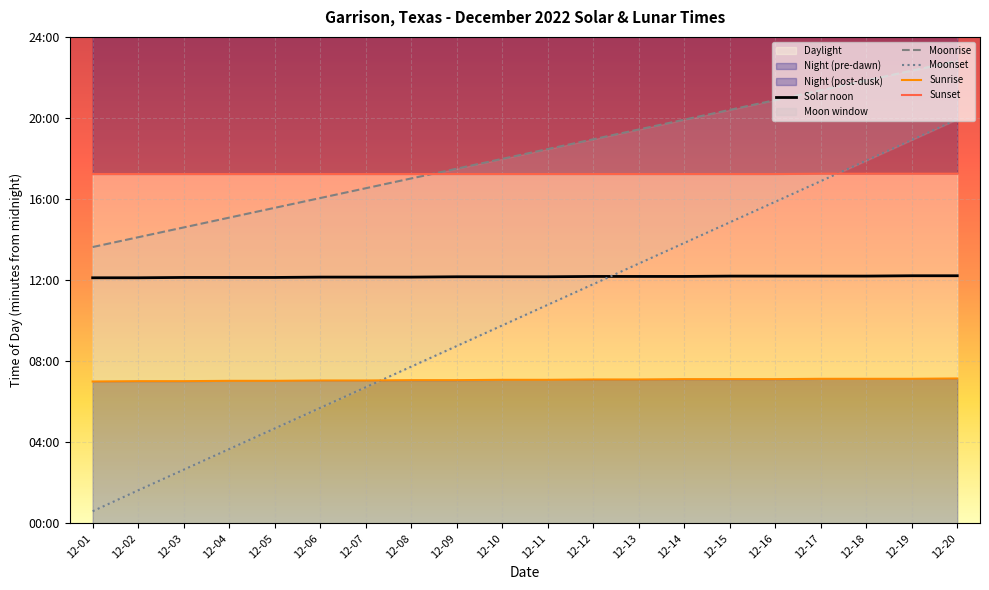

Is the value of Solar noon at 12-15 greater than the value of Moonrise at 12-20?

No